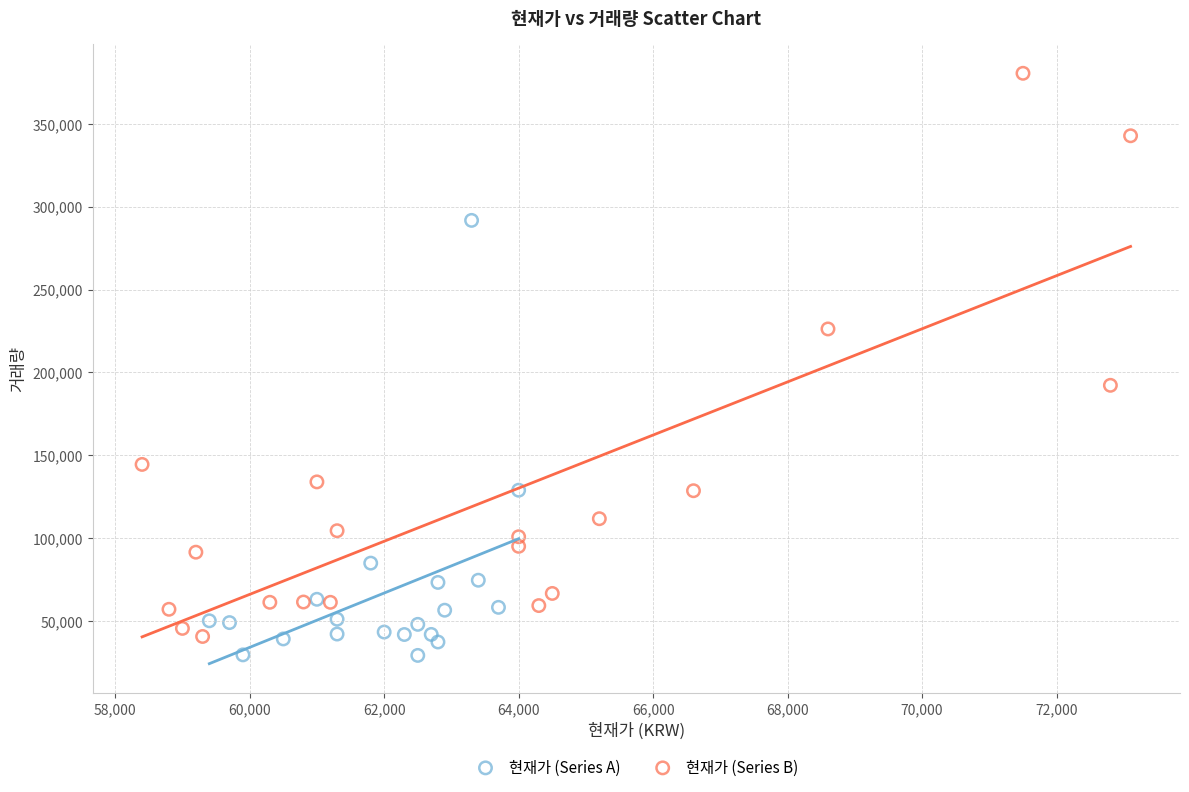

Which series reaches the maximum Y coordinate?

현재가 (Series B)